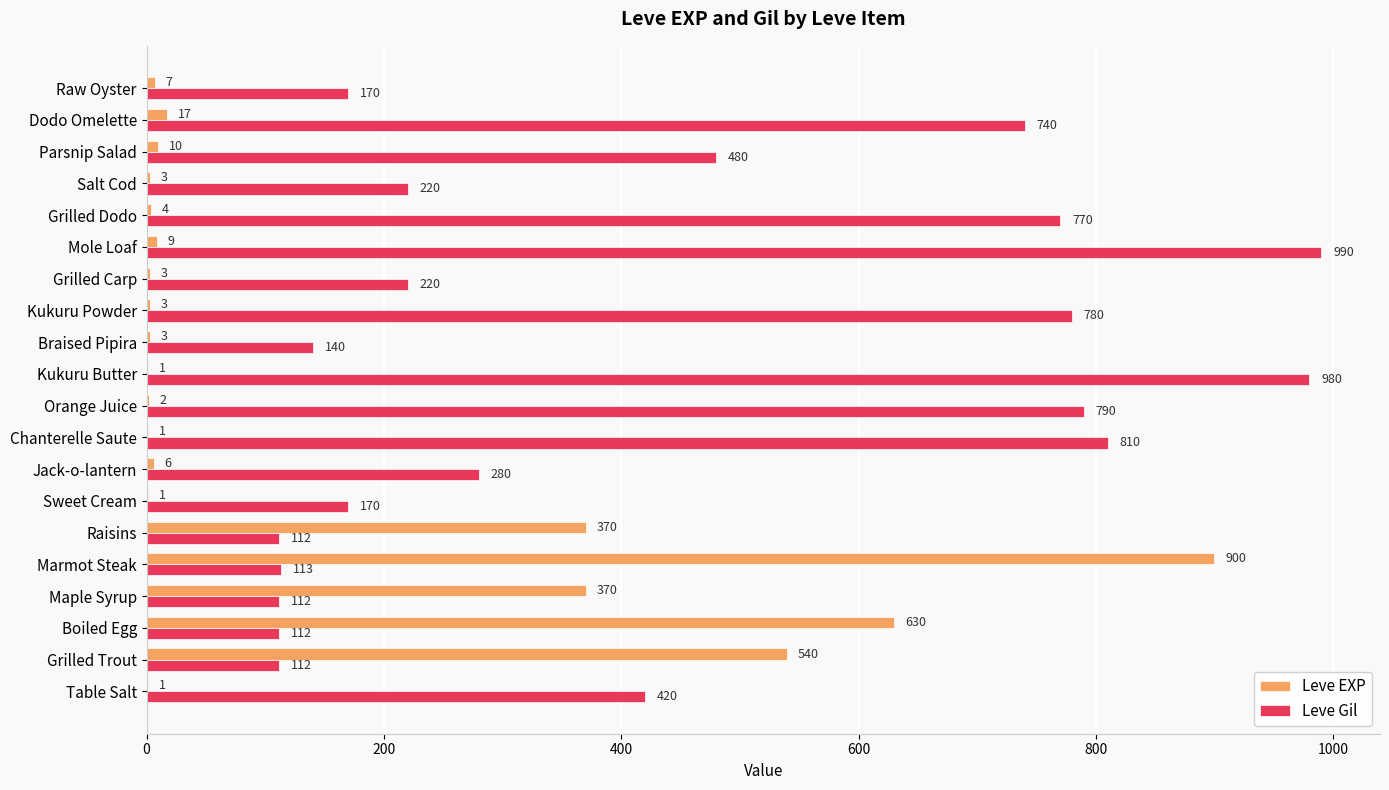

What value does the Leve EXP series have at Grilled Trout?

540